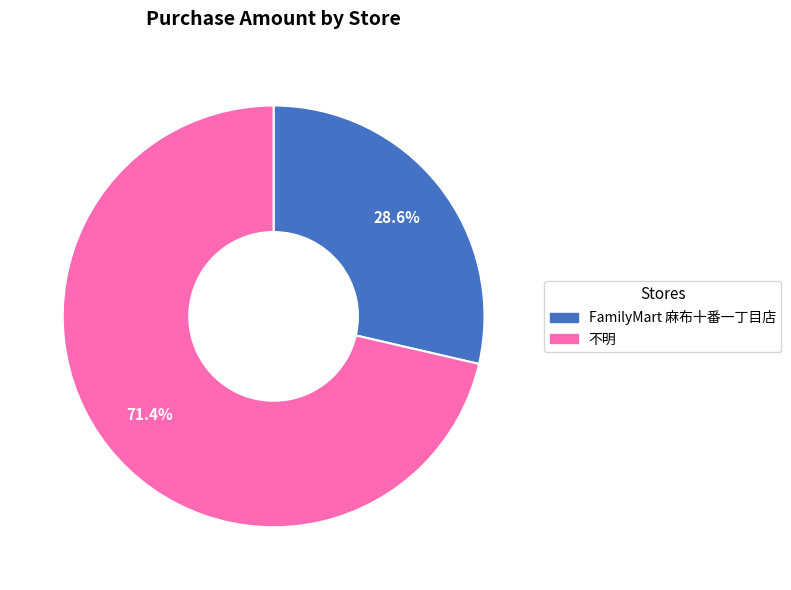

Approximately how many times larger is the value at FamilyMart 麻布十番一丁目店 compared to 不明?

0.4